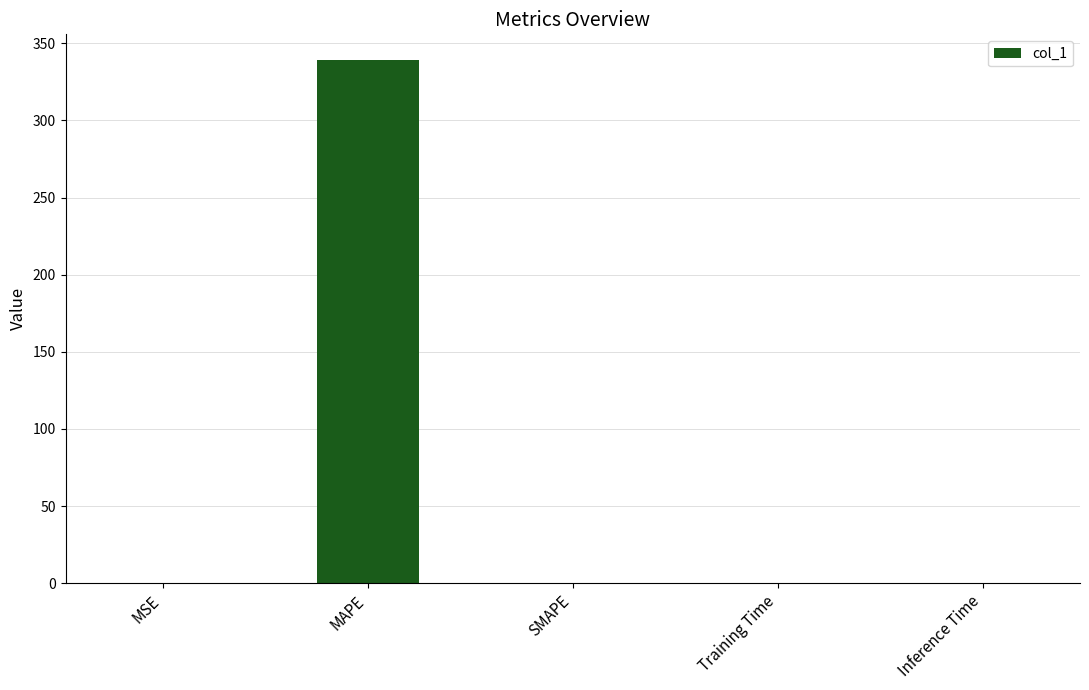

What value does the data have at MAPE?

338.8